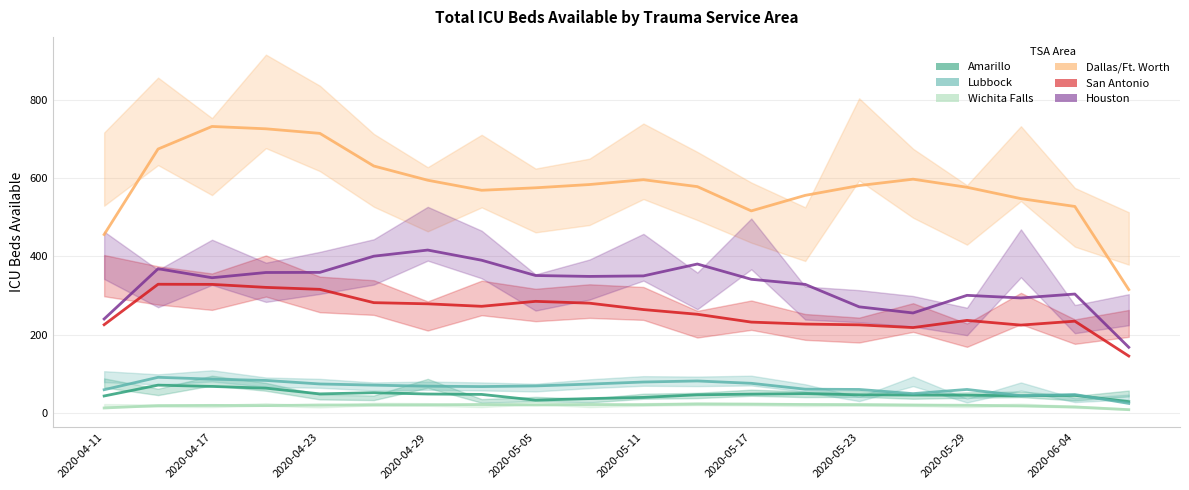

Which series has the largest range (max minus min)?

Dallas/Ft. Worth